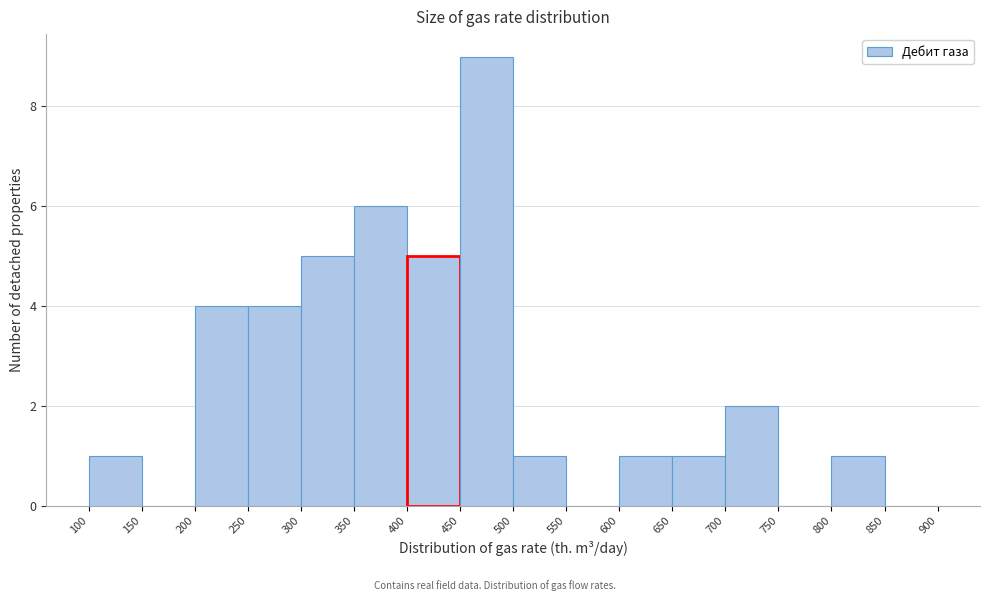

Reading left to right, transcribe this chart: for each bar, give the range it covers on the x-axis and its height. The values are not printed on the chart, so give them approximately, as read against the axis.

100 to 150: 1
150 to 200: 0
200 to 250: 4
250 to 300: 4
300 to 350: 5
350 to 400: 6
400 to 450: 5
450 to 500: 9
500 to 550: 1
550 to 600: 0
600 to 650: 1
650 to 700: 1
700 to 750: 2
750 to 800: 0
800 to 850: 1
850 to 900: 0